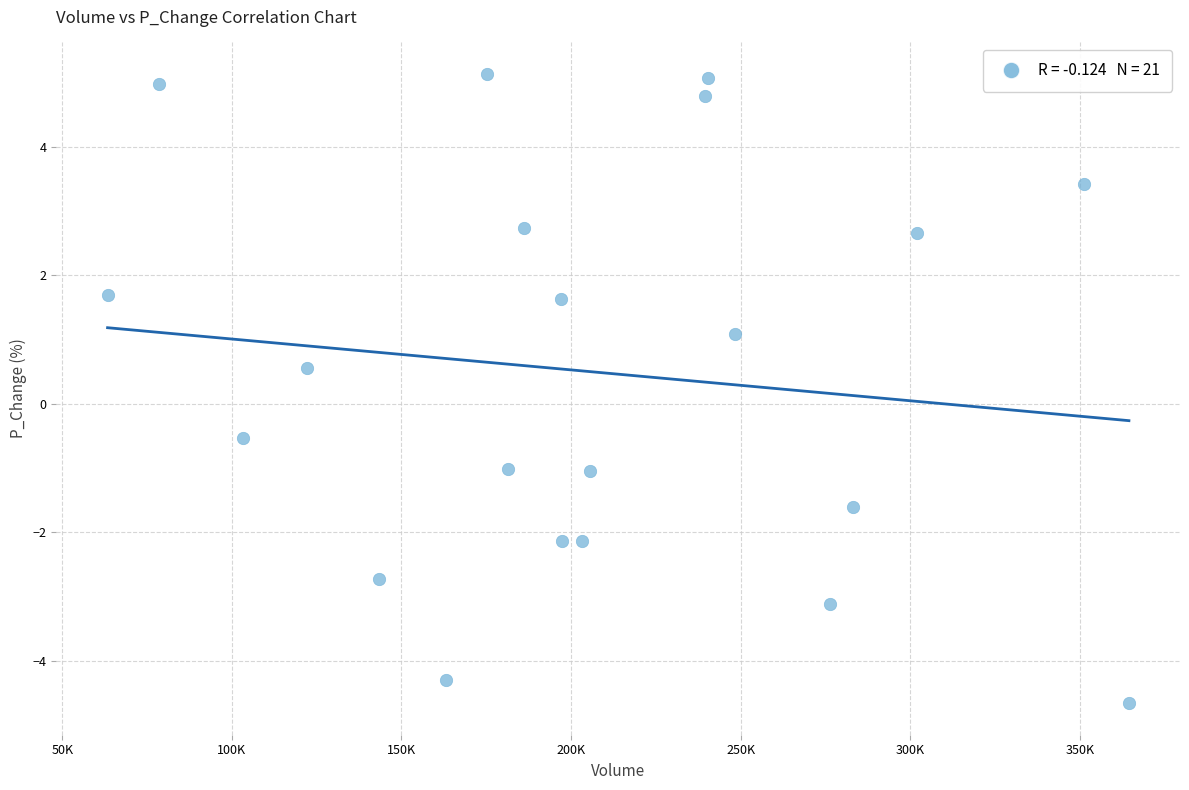

What is the range of Y values (max minus min)?

9.8